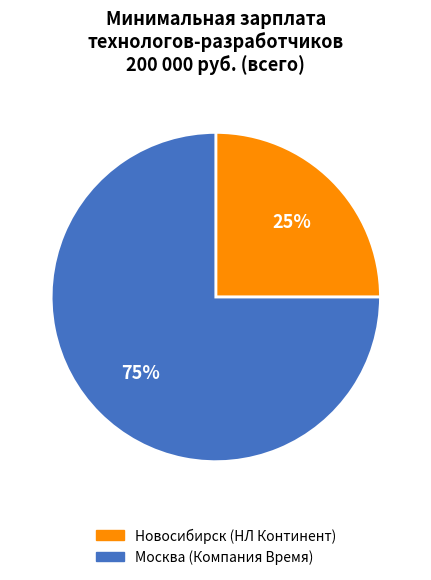

Combined, do Новосибирск (НЛ Континент) and Москва (Компания Время) account for over 50%?

Yes